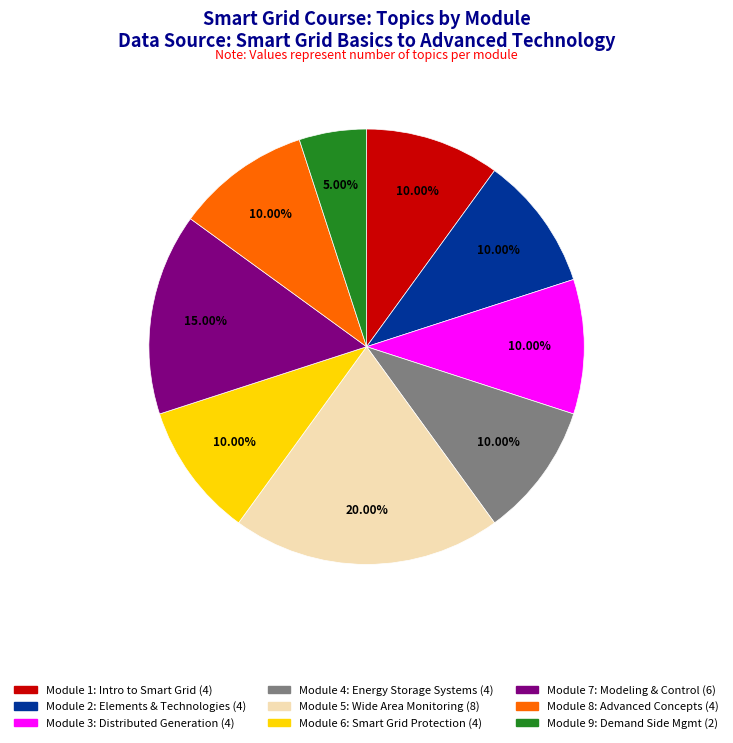

Is there a majority slice in this chart?

No